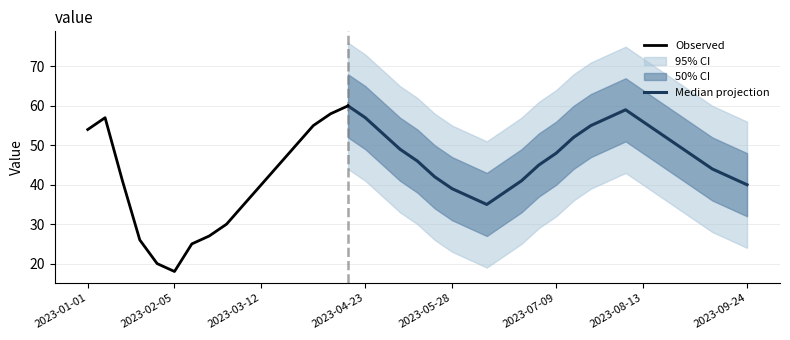

What is the change in value from 2023-05-21 to 2023-08-20?

+11